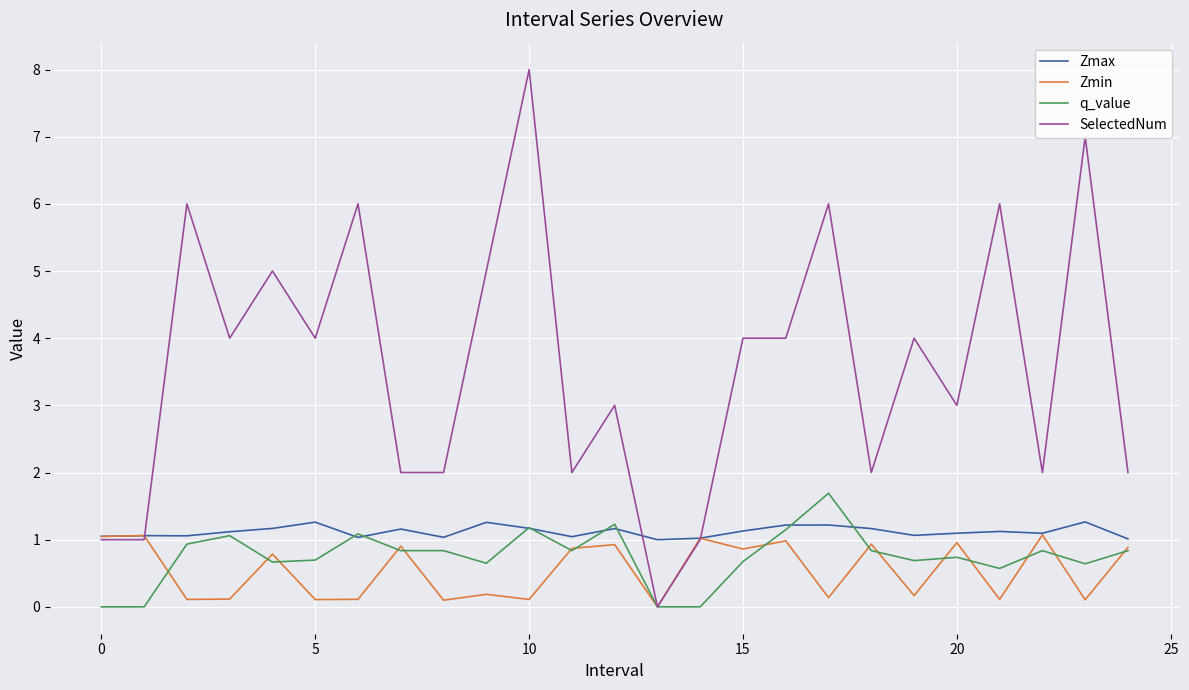

Which series has the widest spread of values?

SelectedNum